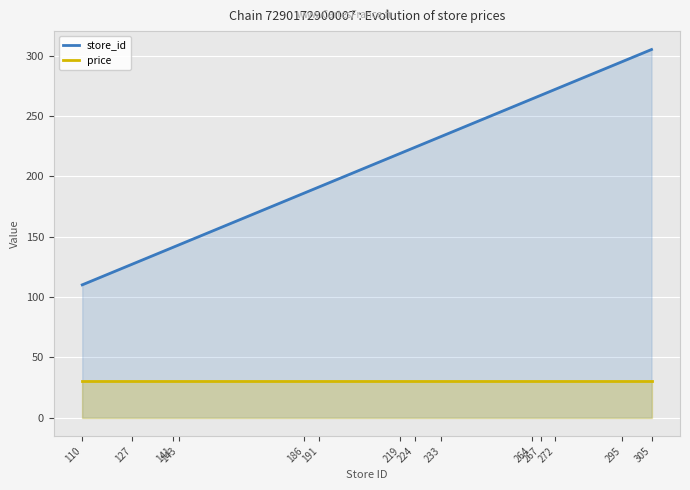

Reading left to right, transcribe all the data shown in this chart.

store_id: 110=110.0	127=127.0	141=141.0	143=143.0	186=186.0	191=191.0	219=219.0	224=224.0	233=233.0	264=264.0	267=267.0	272=272.0	295=295.0	305=305.0
price: 110=29.9	127=29.9	141=29.9	143=29.9	186=29.9	191=29.9	219=29.9	224=29.9	233=29.9	264=29.9	267=29.9	272=29.9	295=29.9	305=29.9